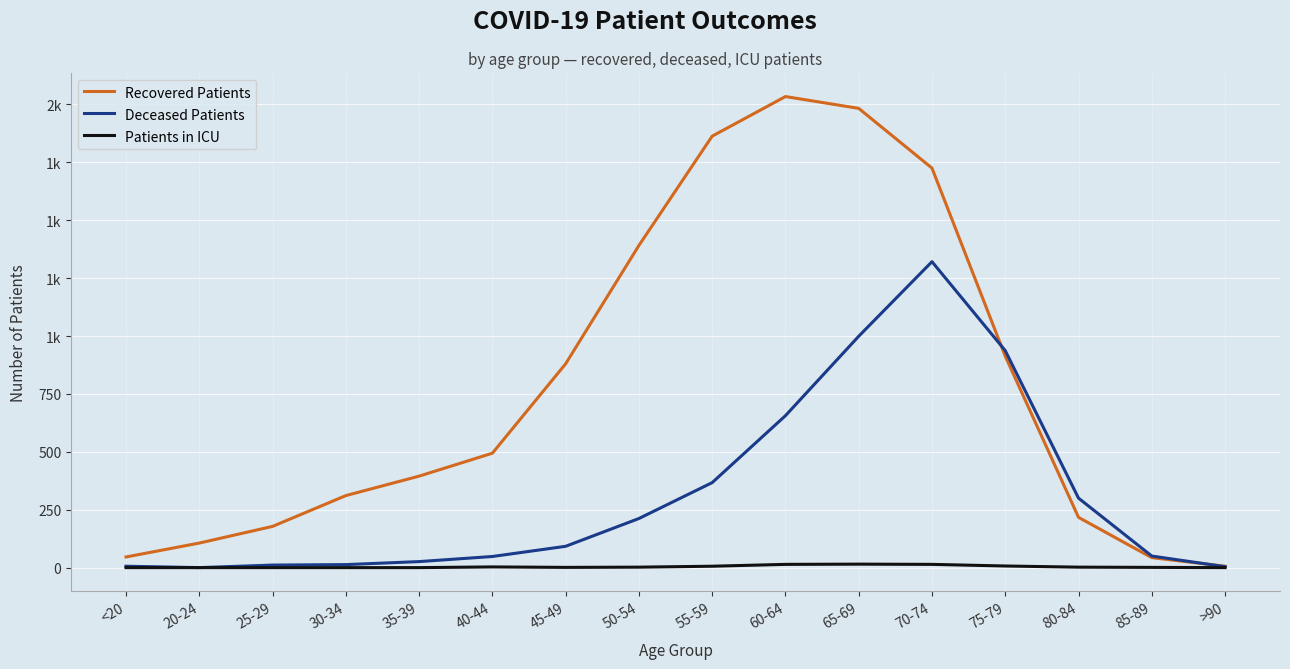

Which label corresponds to the largest value in the chart?

60-64